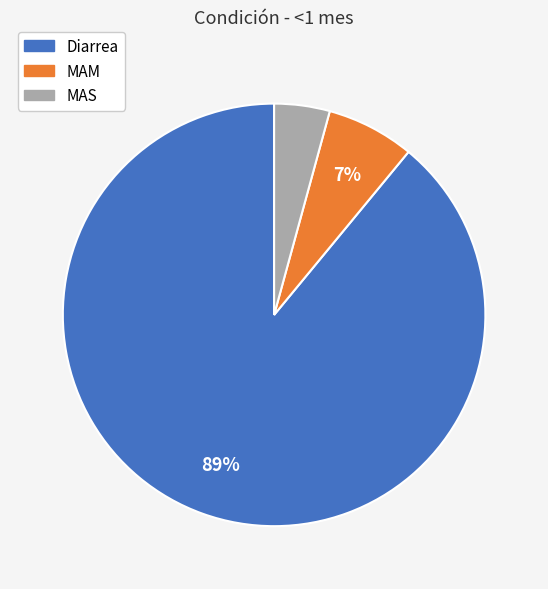

Count the number of slices in the pie.

3